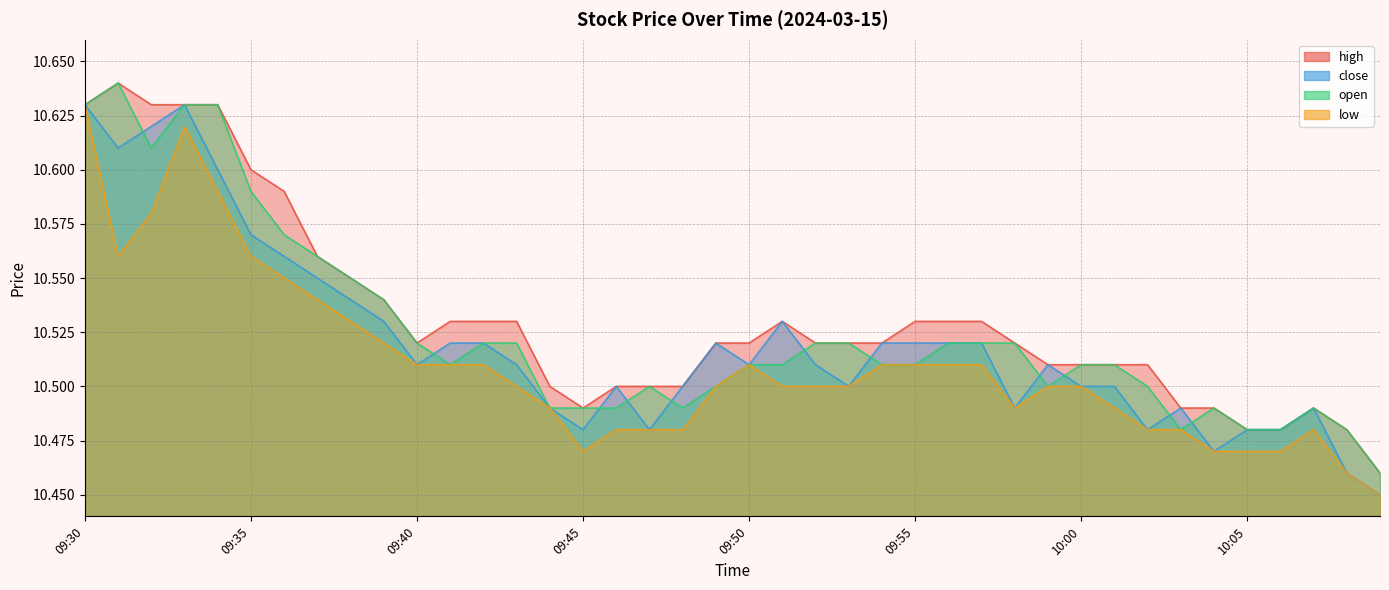

What is the sum of all close values?

420.8